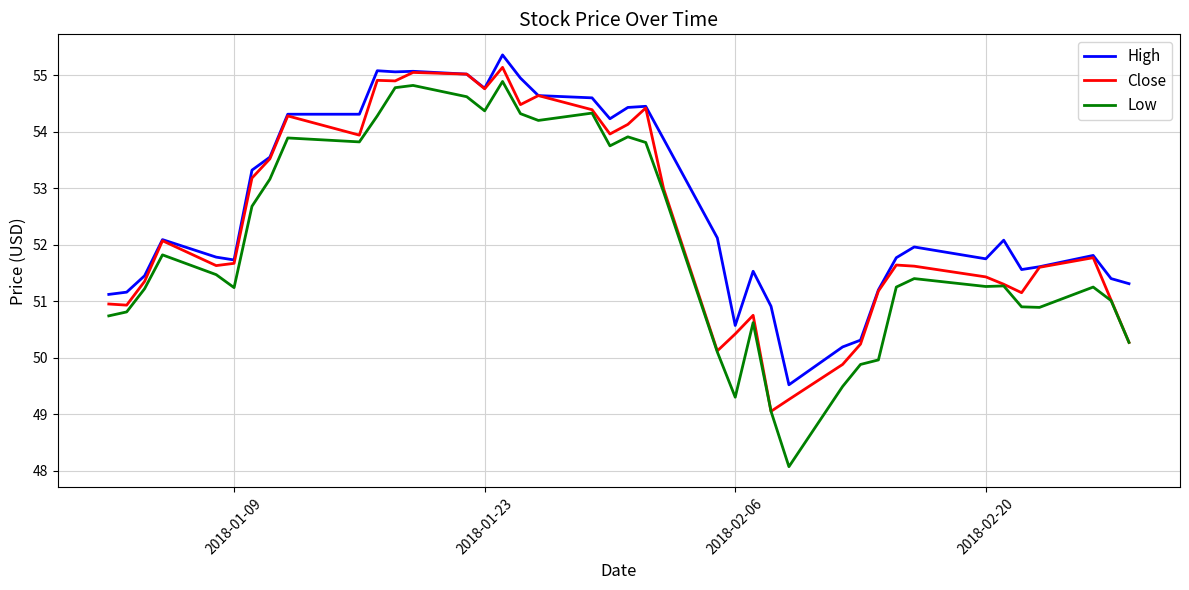

Which series has the largest range (max minus min)?

Low